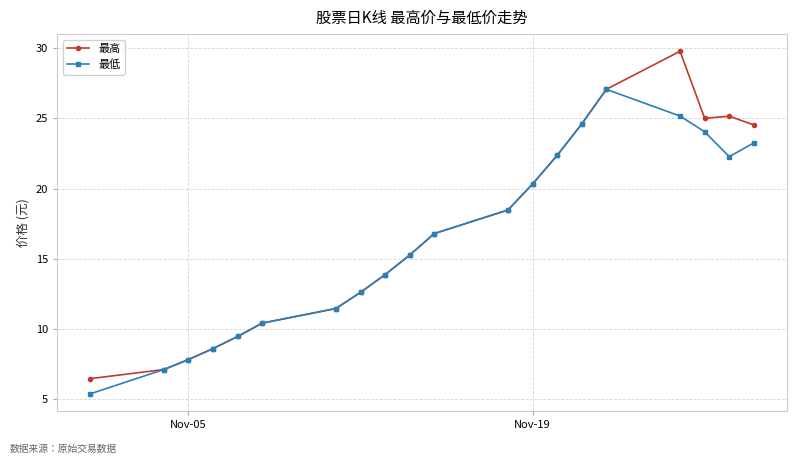

In 最高, how many points are lower than both neighbors (excluding endpoints)?

1